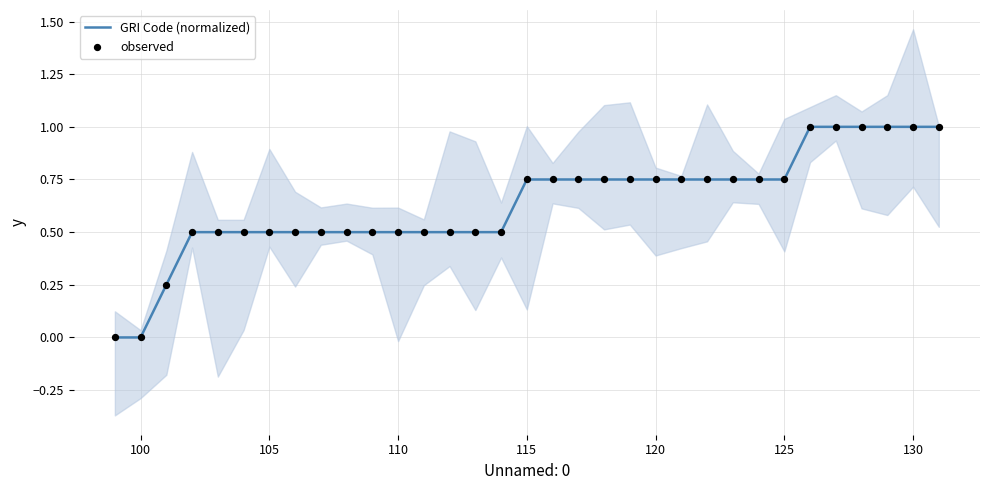

Which series reaches the maximum Y coordinate?

GRI Code (normalized)